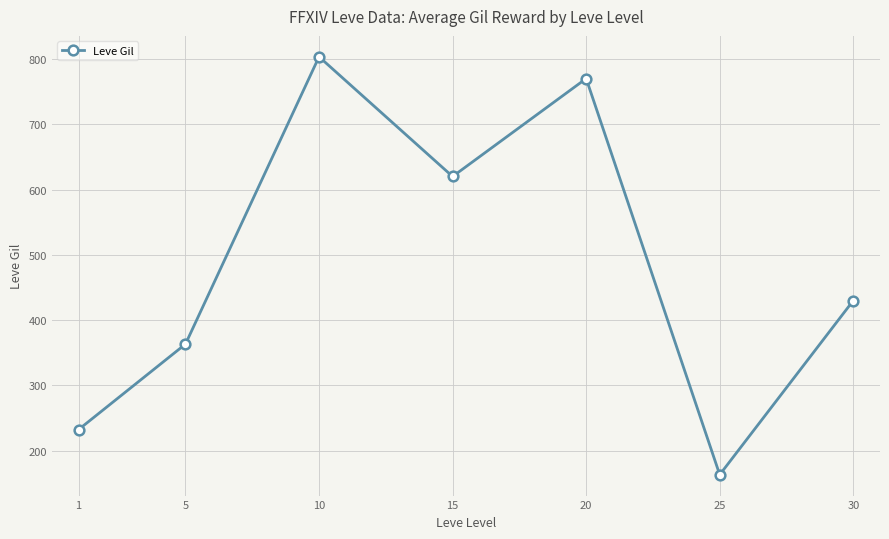

What is the sum of the values at 25 and 1?

395.8